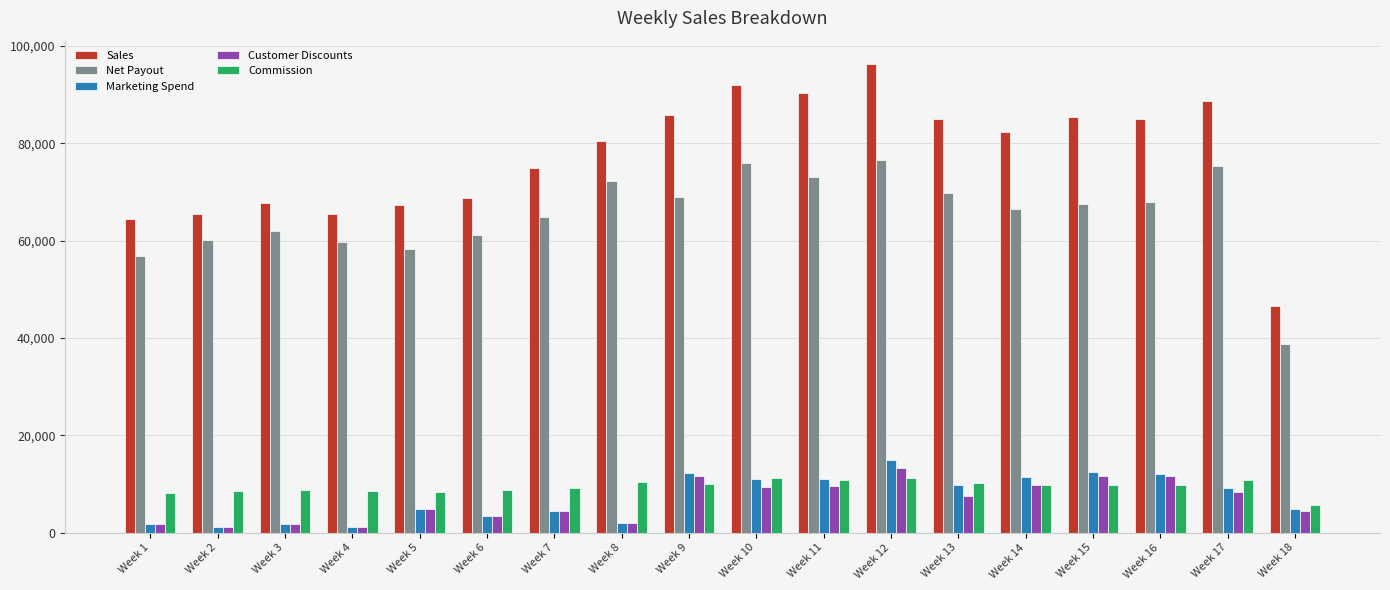

What is the value of the Marketing Spend bar at the 13th from the left?

9685.2